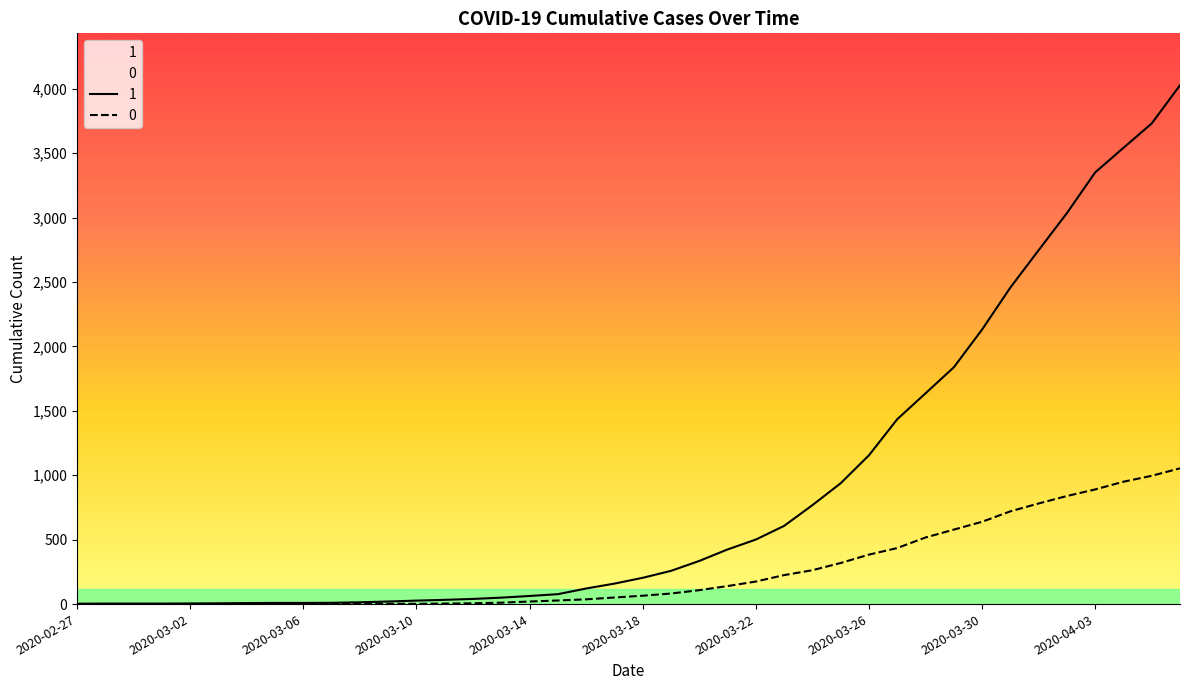

What is the total value across all series at 2020-03-04?

8